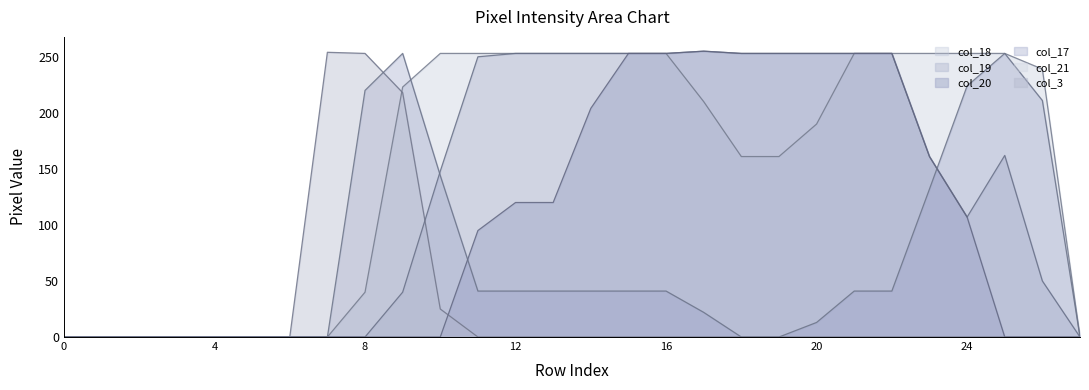

Is the value of col_3 at 22 greater than the value of col_20 at 5?

No